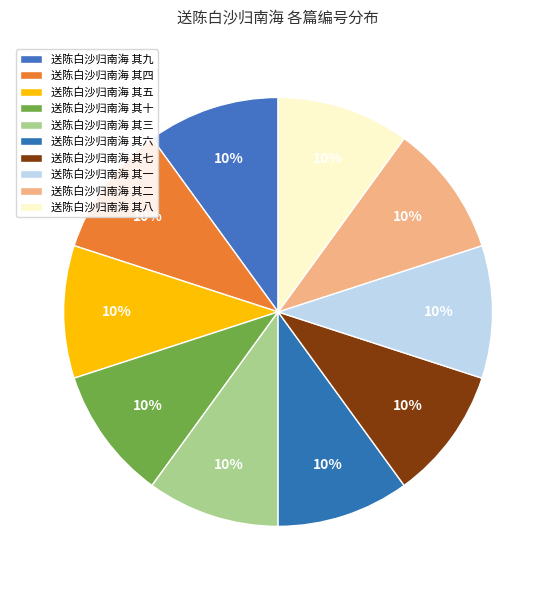

How many slices are in this pie chart?

10